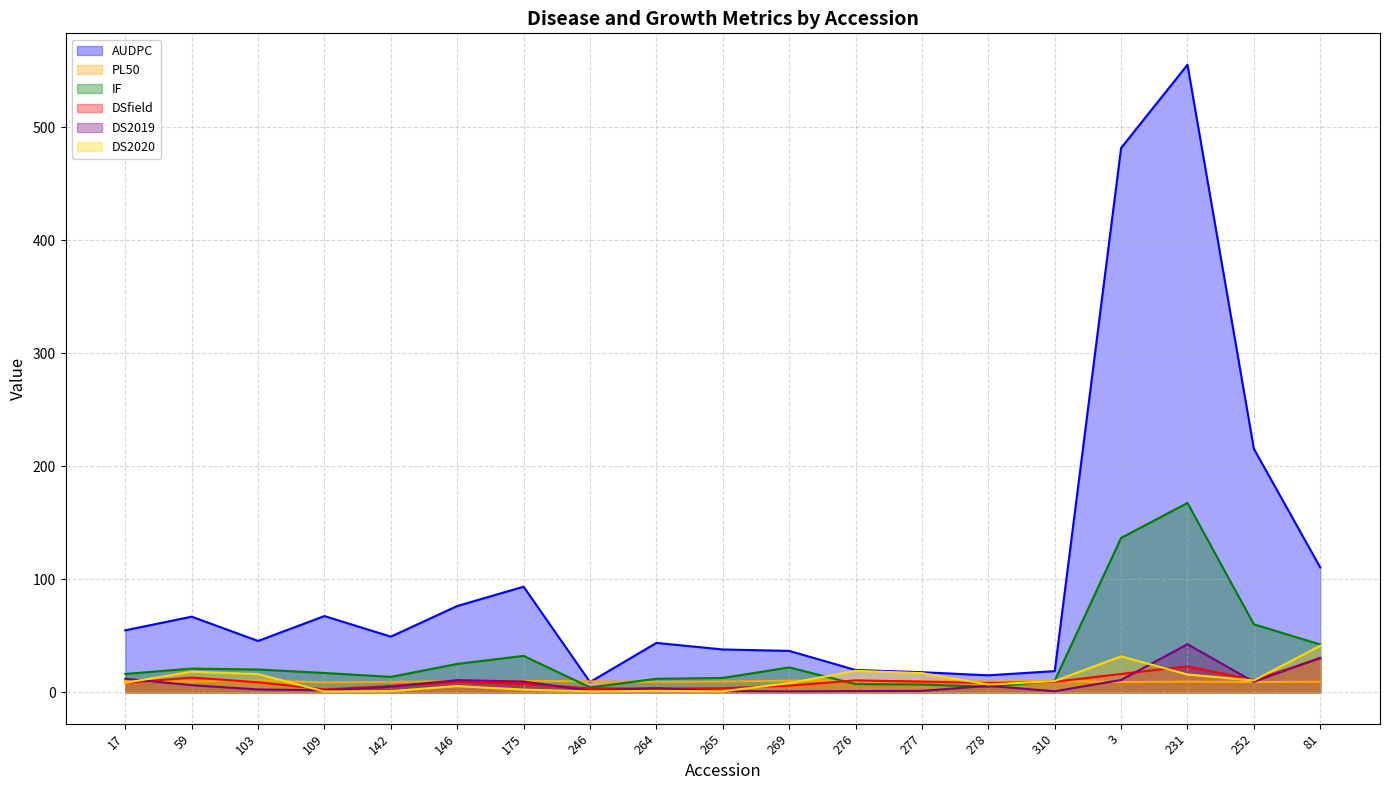

What is the total value across all series at 278?

50.3